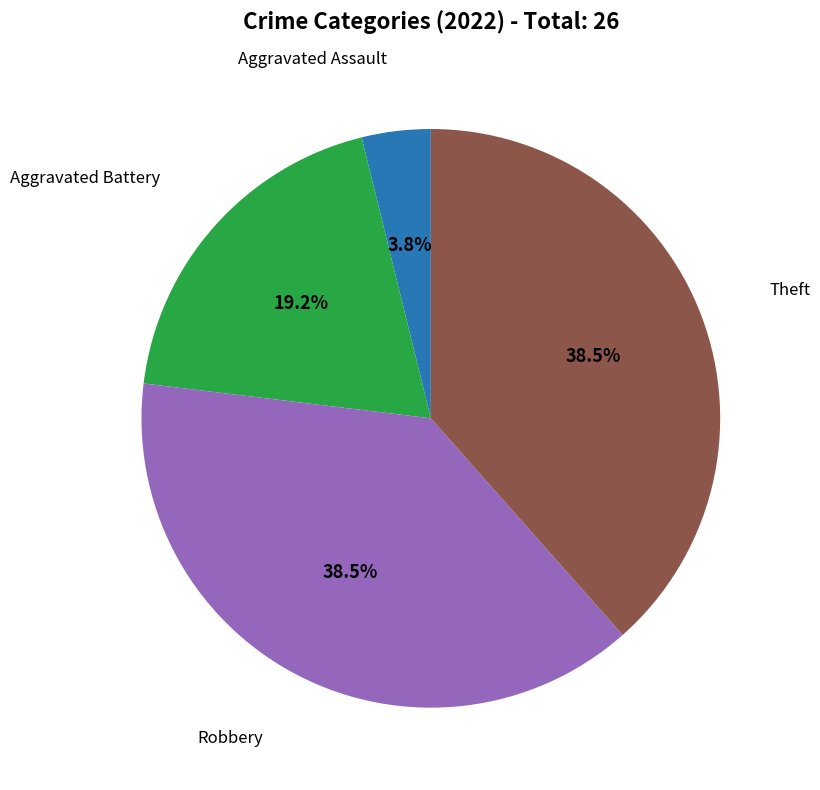

Is there a majority slice in this chart?

No